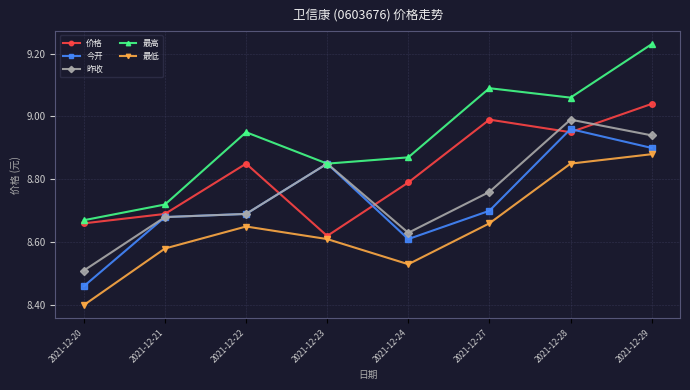

What are all the series names shown in the legend?

价格, 今开, 昨收, 最高, 最低